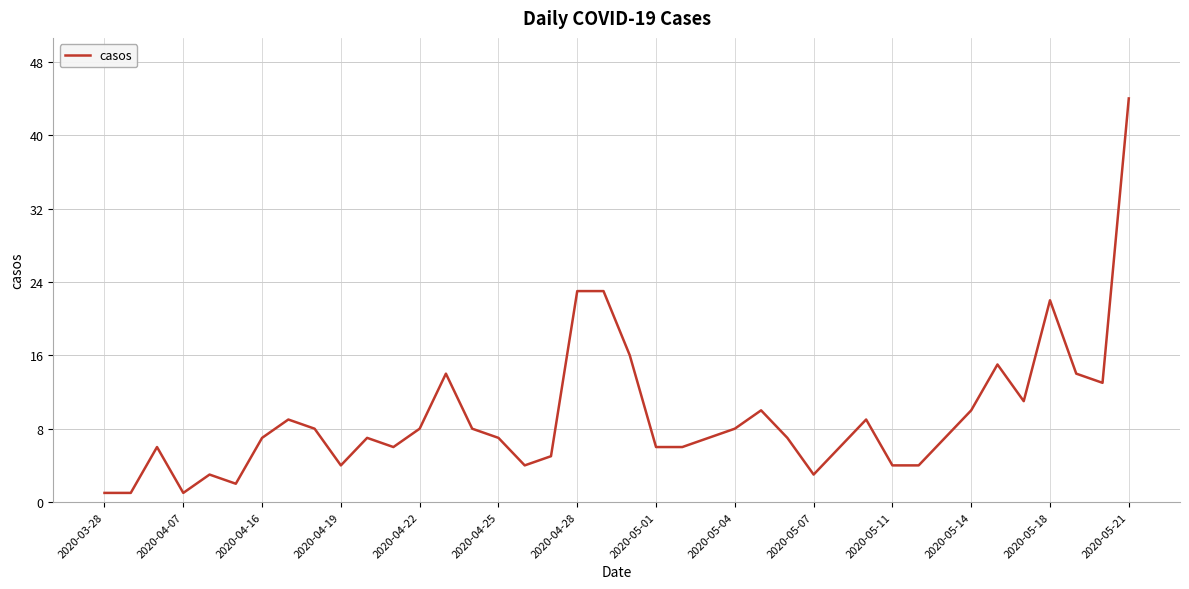

What is the difference between the maximum and minimum values?

43